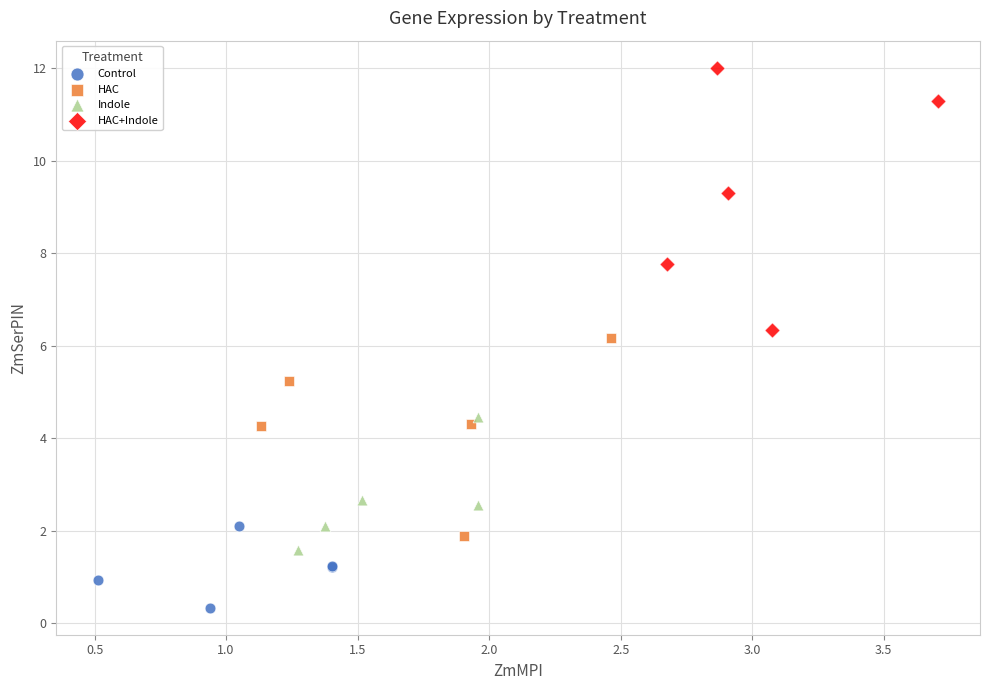

Which series contains the lowest Y value?

Control